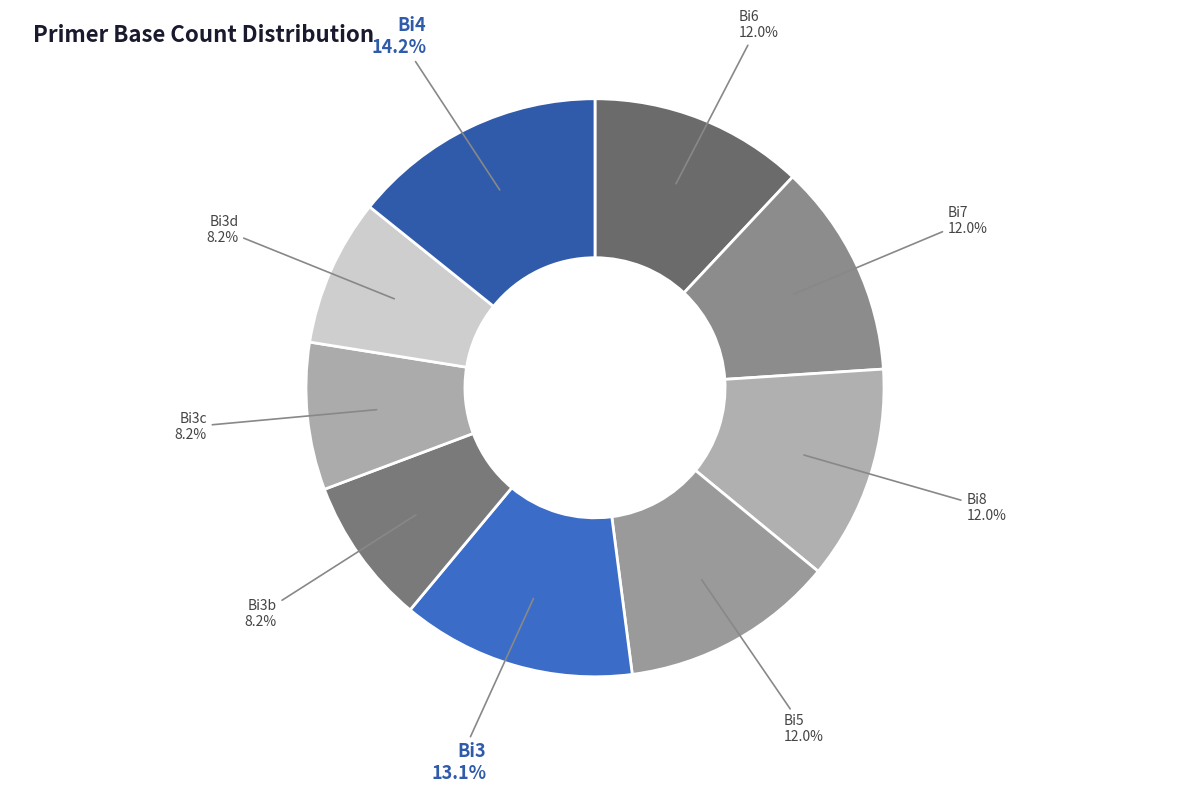

Count the number of slices in the pie.

9